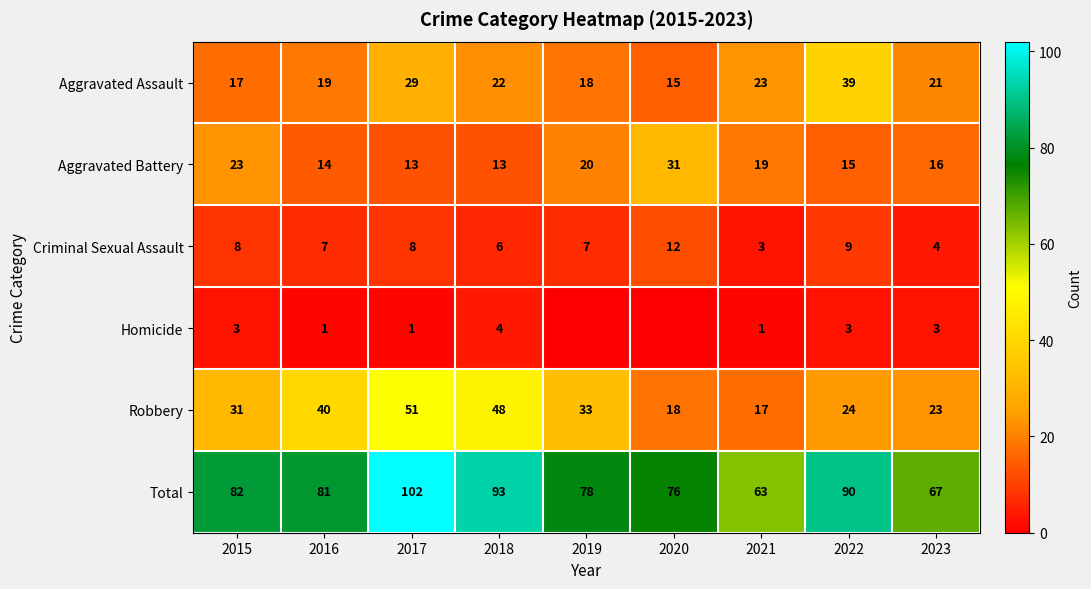

What is the approximate value of Total at 2019, to the nearest 5?

80